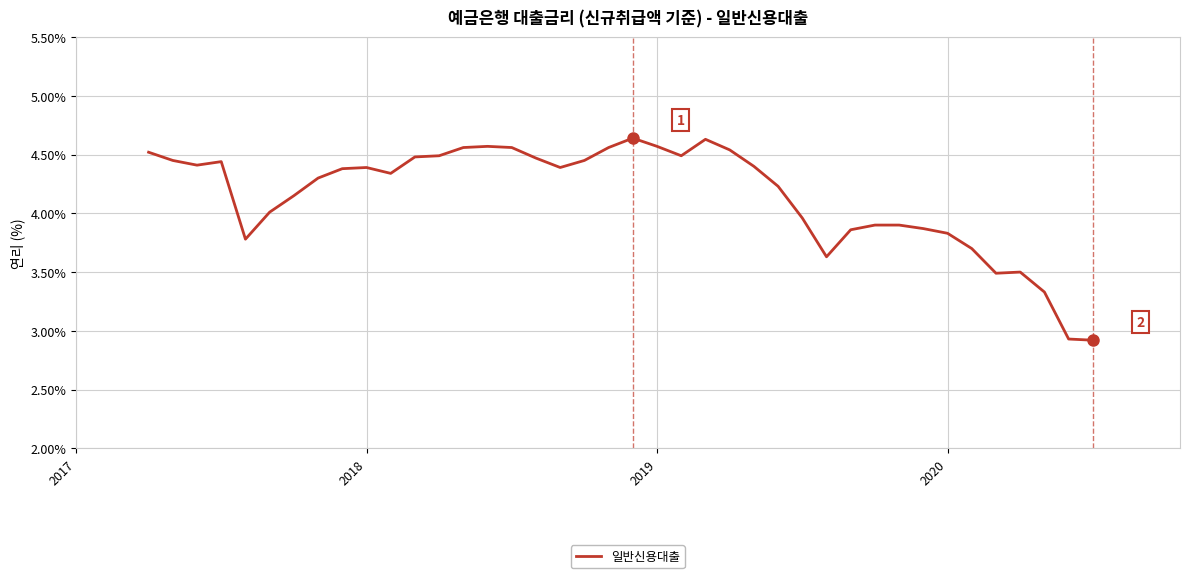

What is the minimum value shown in the chart?

2.9